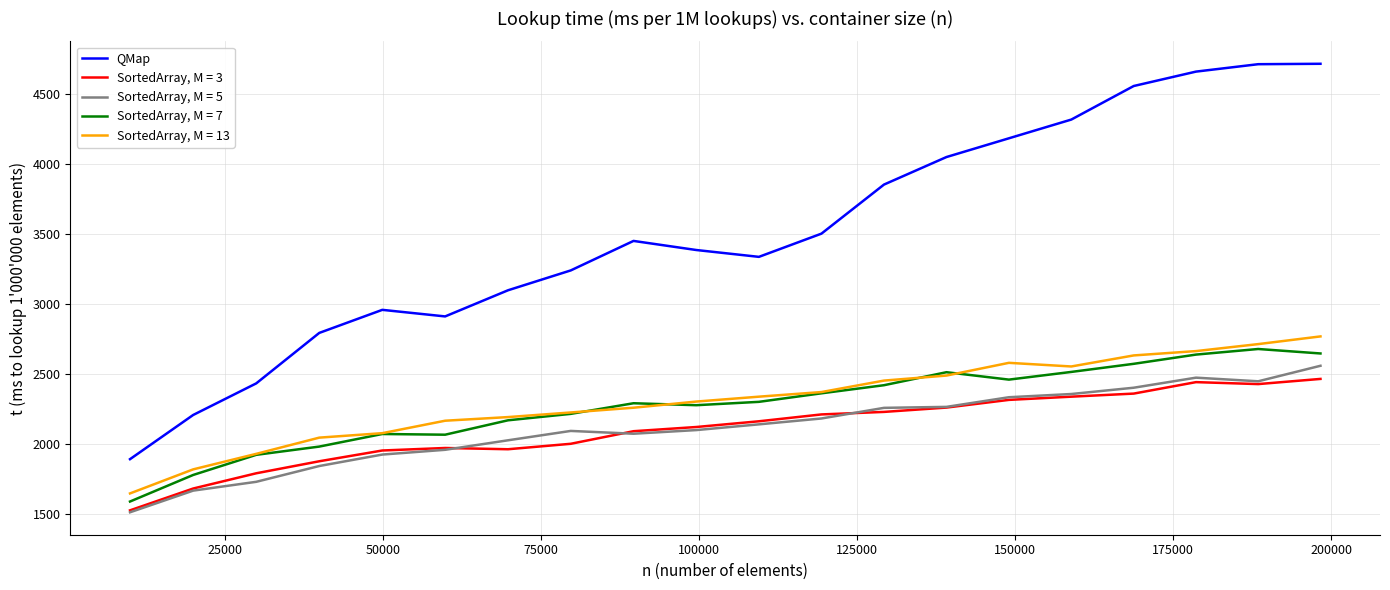

List the series in order of their peak value, highest first.

QMap, SortedArray, M = 13, SortedArray, M = 7, SortedArray, M = 5, SortedArray, M = 3